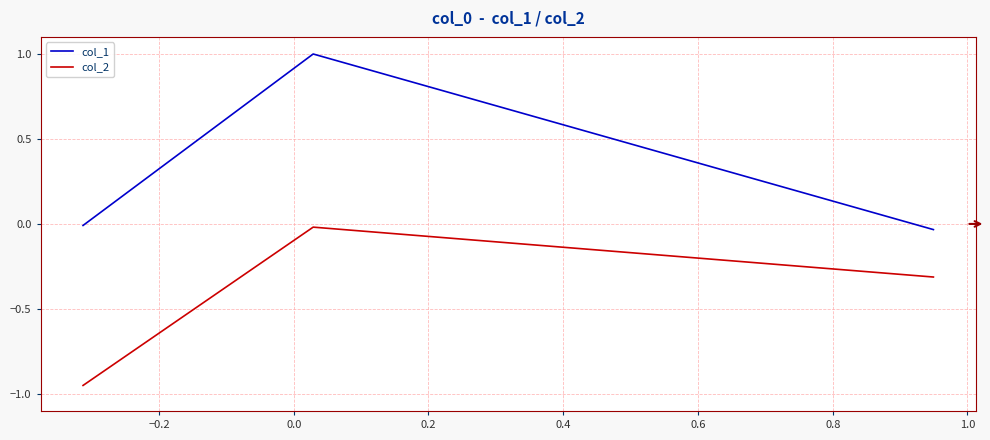

Which series has the largest range (max minus min)?

col_1